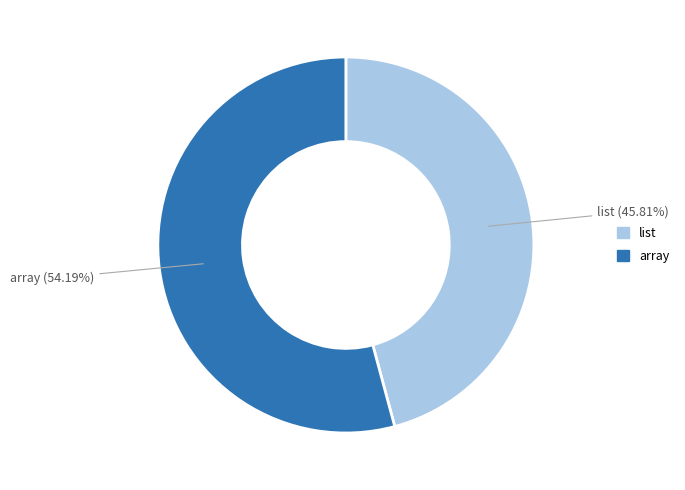

To the nearest percent, what percentage of the pie is list?

46%